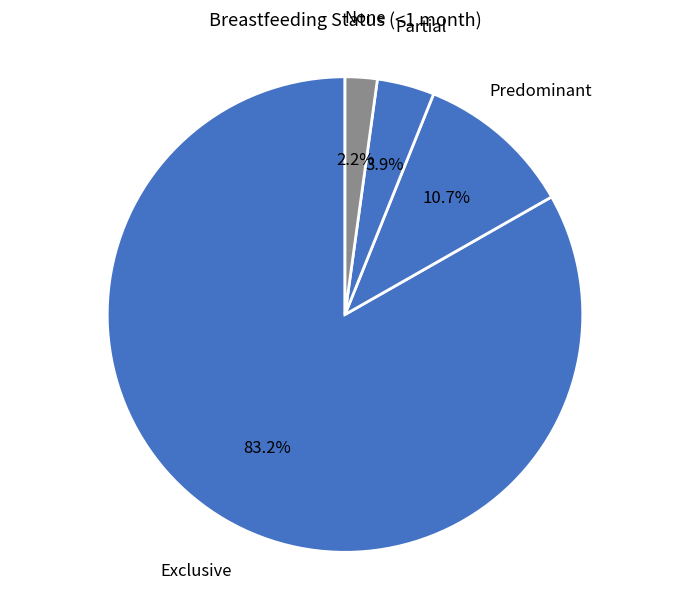

To the nearest percent, what is the difference between the largest and smallest slice percentages?

81%